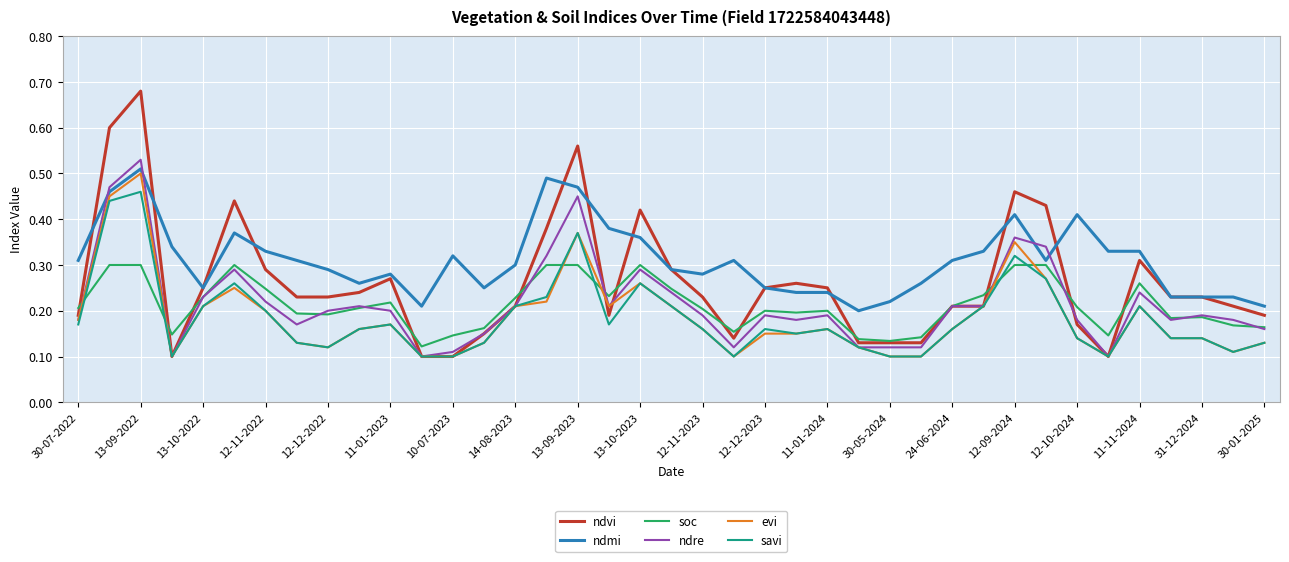

Which series has the widest spread of values?

ndvi